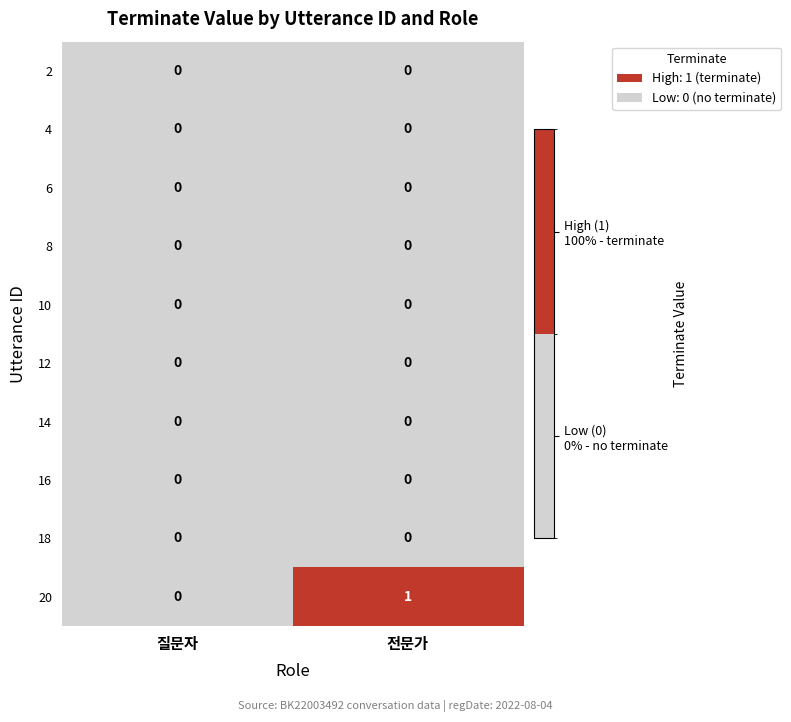

Which series changed the most between 질문자 and 전문가?

20